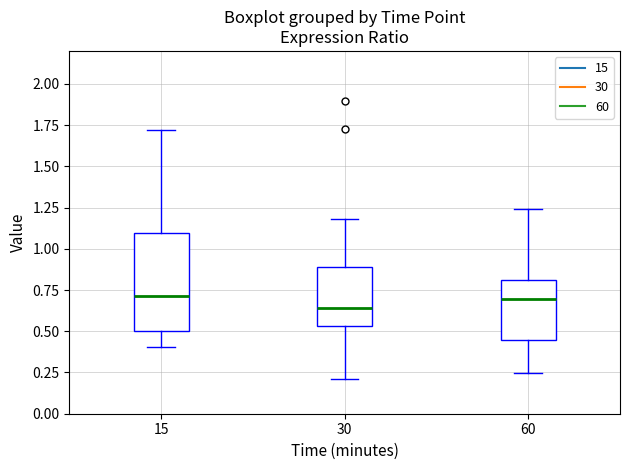

Which box's median line is the lowest?

30